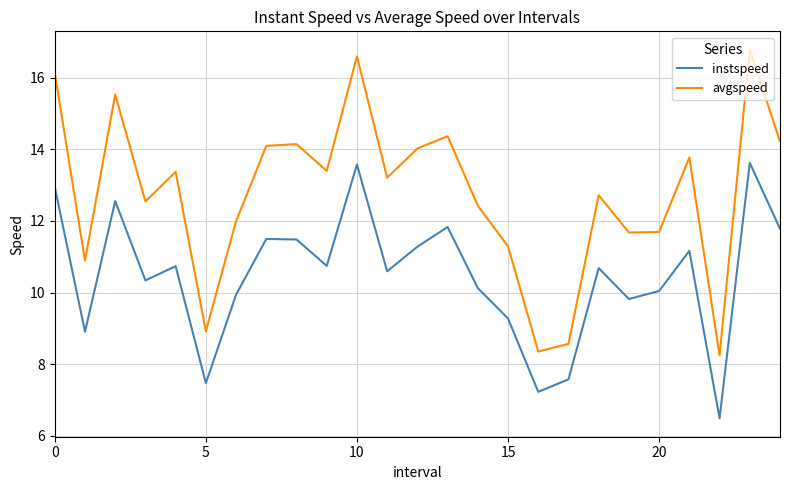

Is this an area chart (filled region under the line)?

No